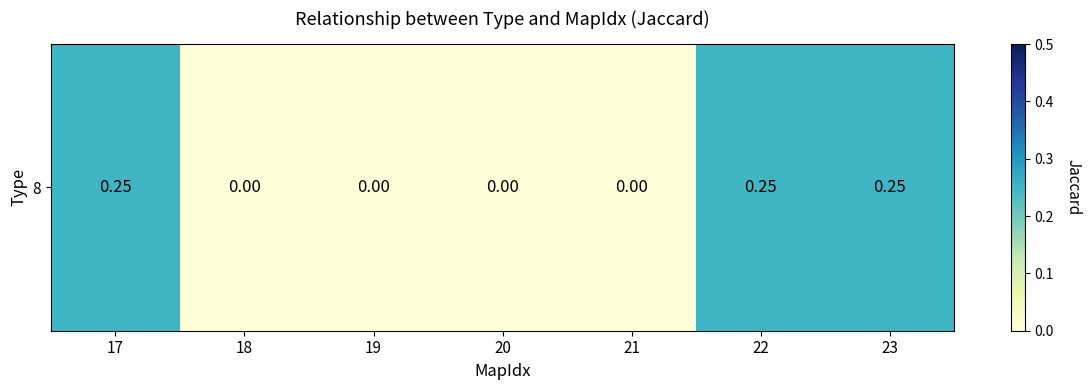

What is the sum of the values at 19 and 23?

0.2